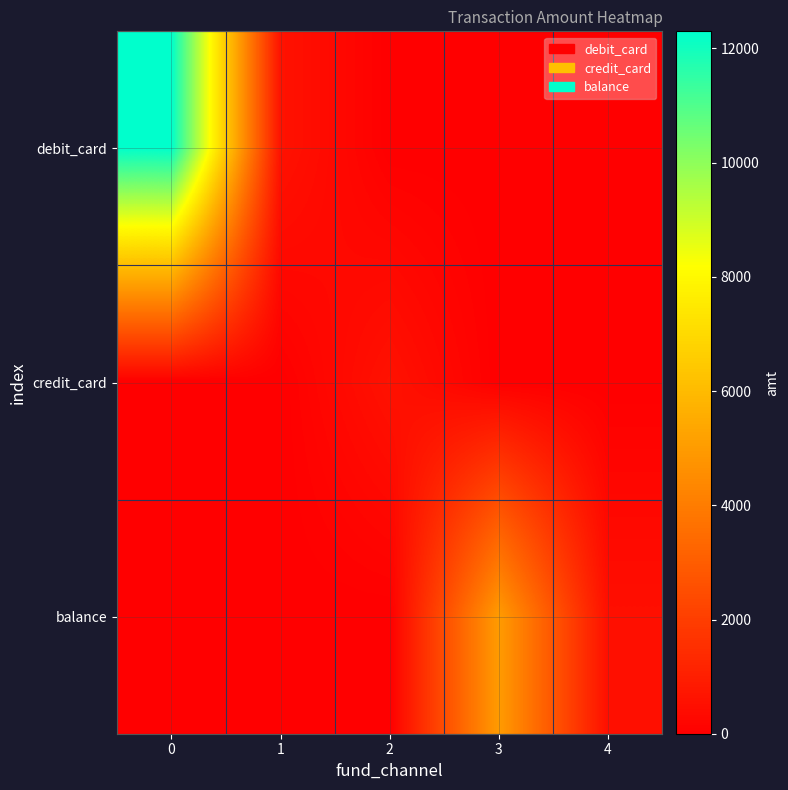

How many series are shown in this chart?

3